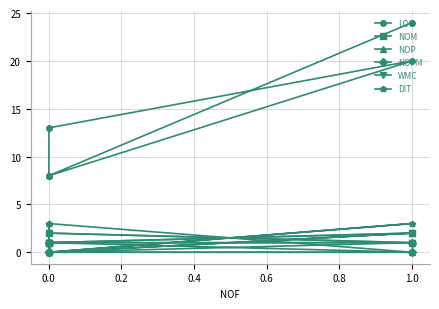

True or false: NOPM and NOP intersect in this chart.

True